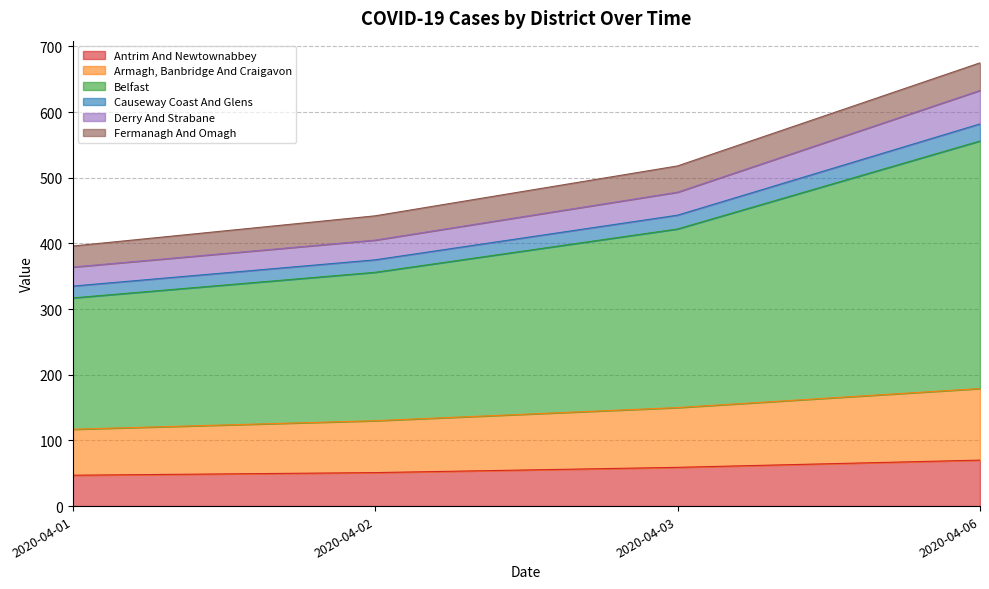

How many lines are shown in the chart?

6